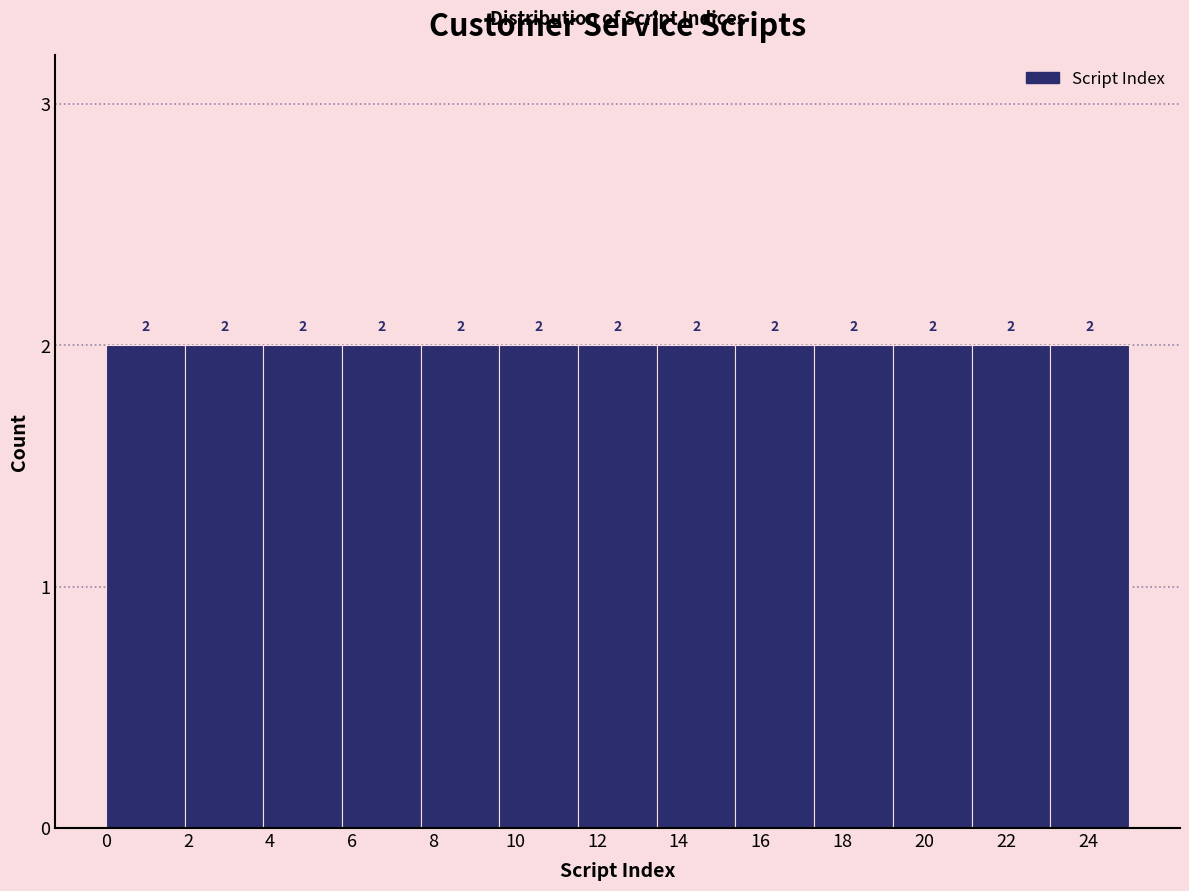

What is the height of the bar covering 15.4 to 17.4 on the x-axis? The bar edges are not printed on the chart, so give them approximately, as read against the axis.

2